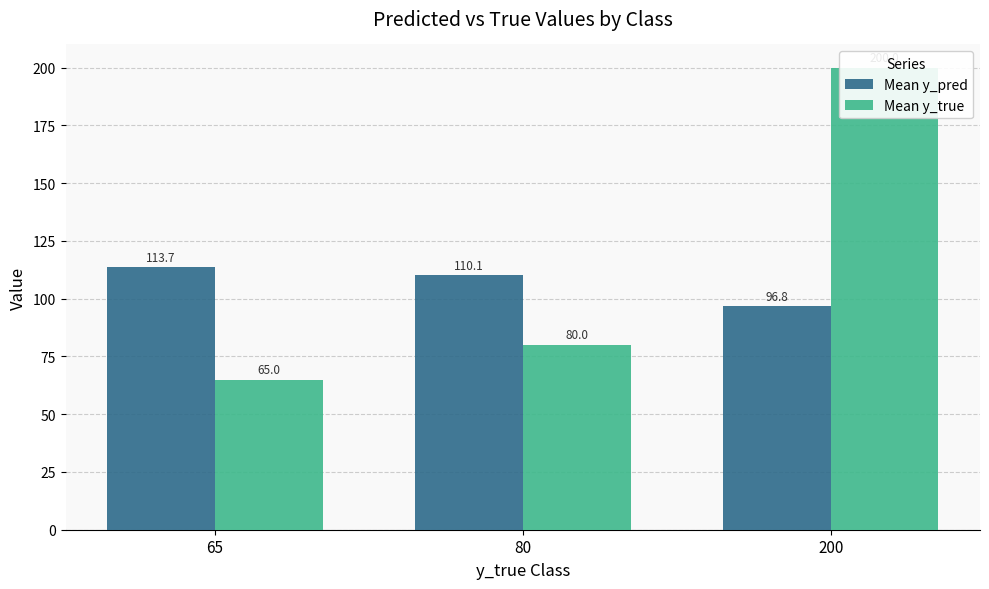

Are the bars horizontal?

No